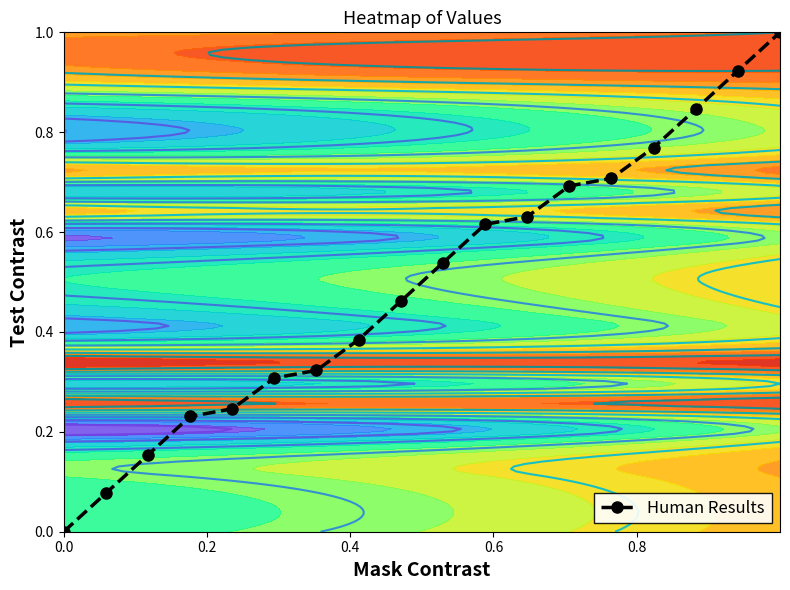

How many categories are shown in the chart?

18